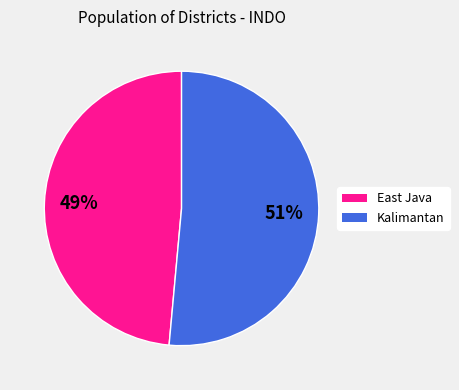

To the nearest percent, what is the average slice percentage?

50%